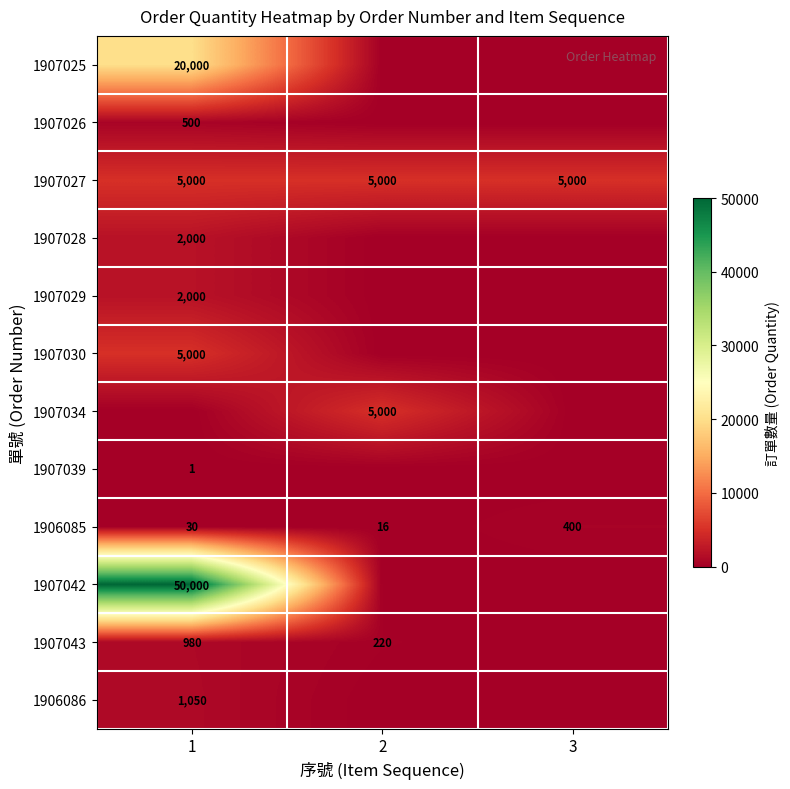

What is the difference between the maximum and minimum values in the 1906085 series?

384